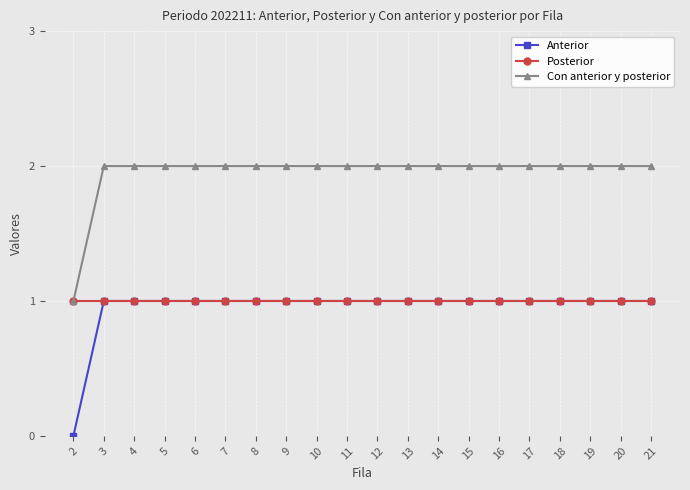

True or false: Anterior and Con anterior y posterior intersect in this chart.

False